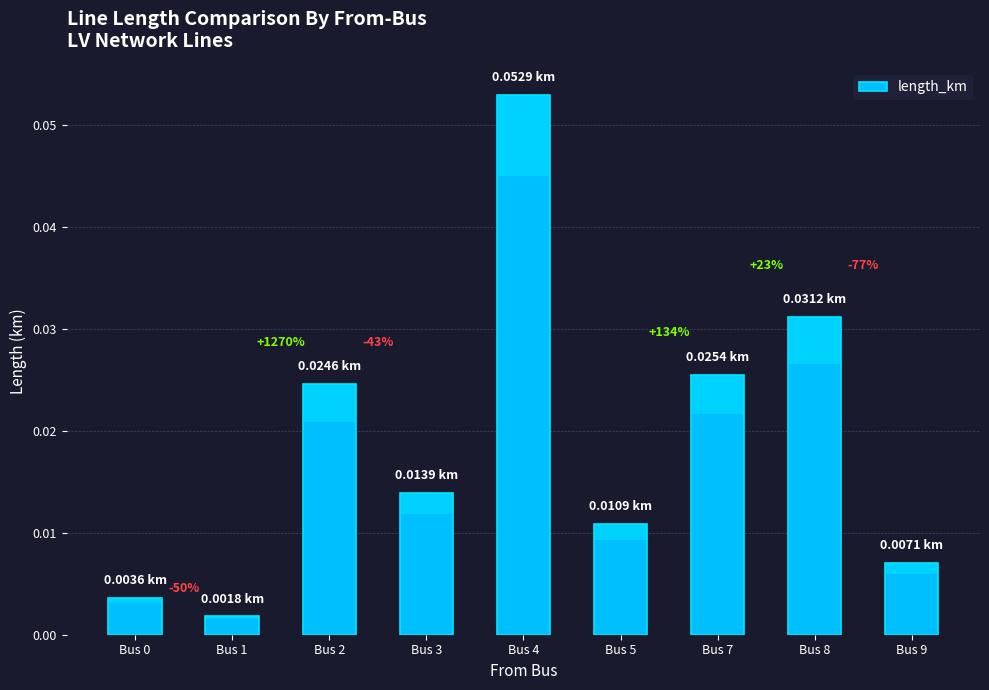

List the labels in order of value, smallest first.

Bus 1, Bus 0, Bus 9, Bus 5, Bus 3, Bus 2, Bus 7, Bus 8, Bus 4